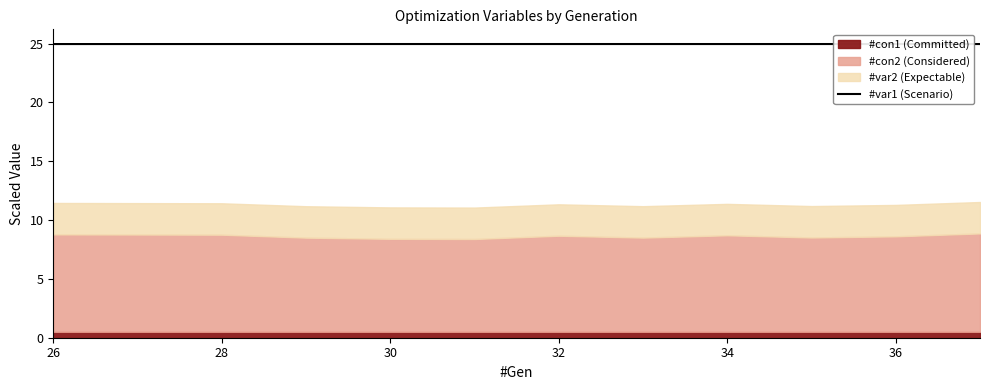

Read the value at 26.

25.0